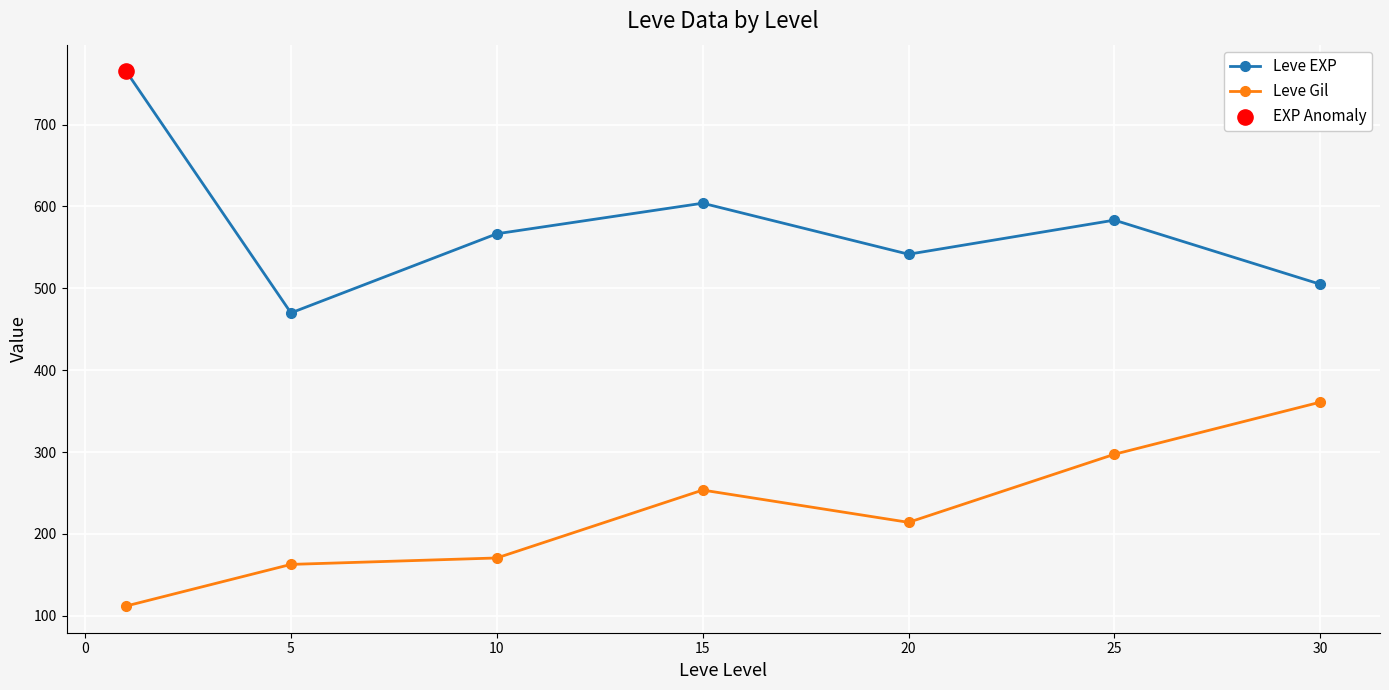

What is the maximum value shown in the chart?

765.0